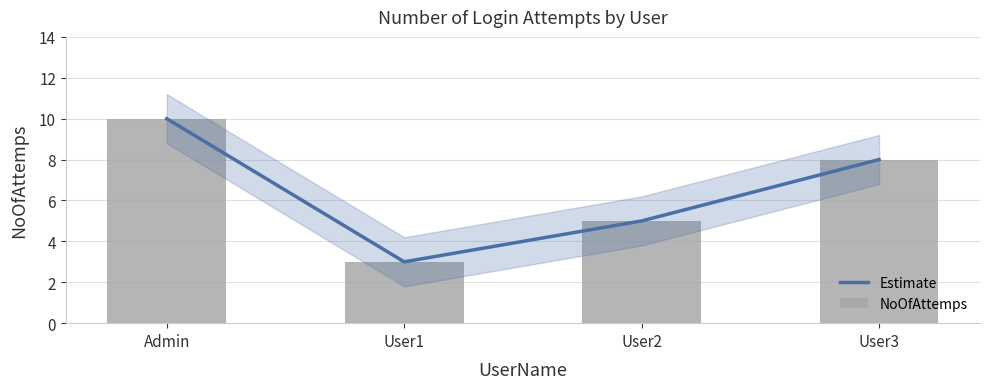

What value does the NoOfAttemps series have at User2?

5